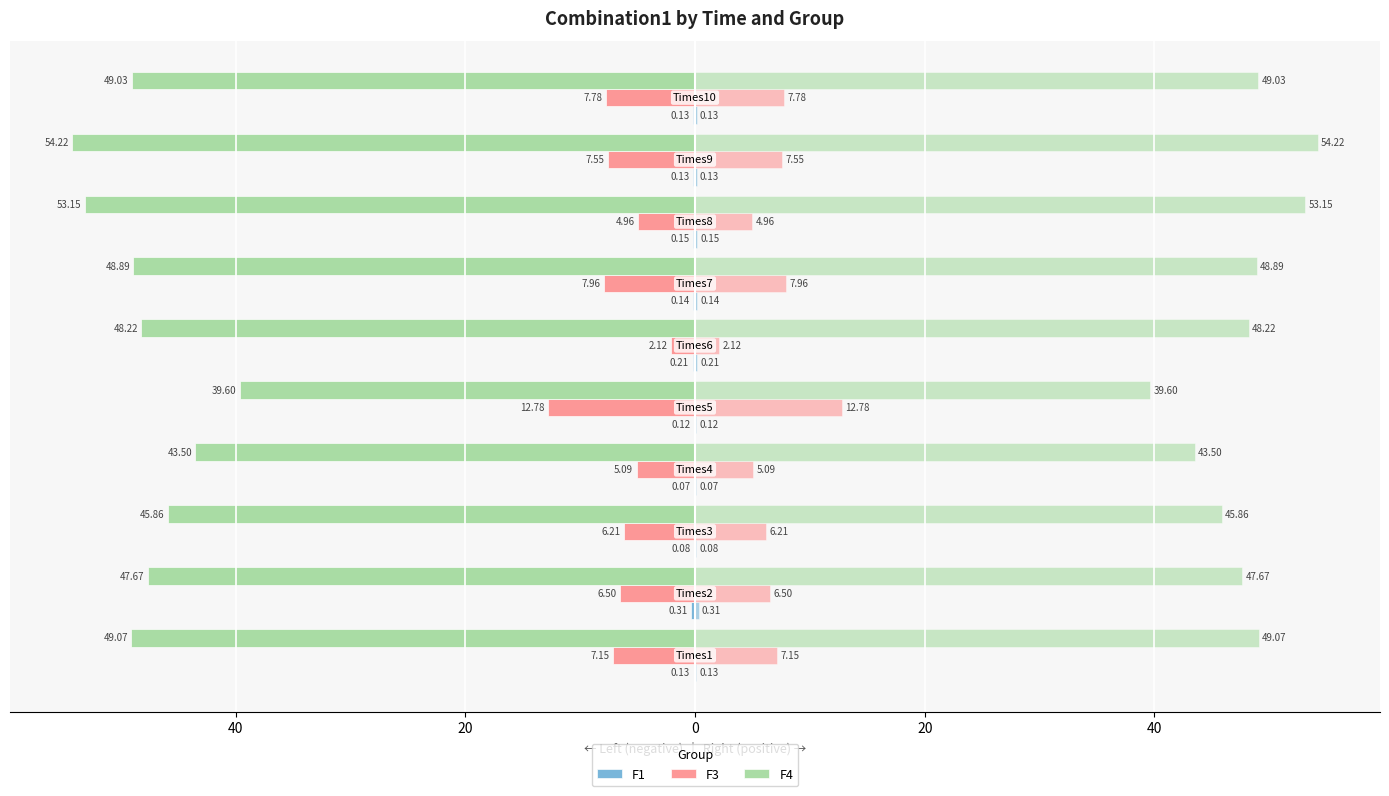

What are all the series names shown in the legend?

F1, F3, F4